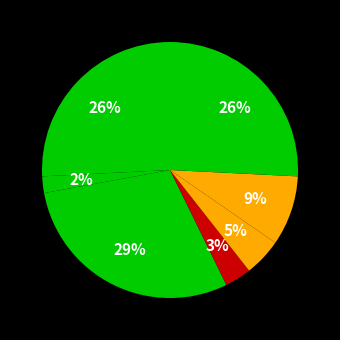

Count the number of slices in the pie.

7